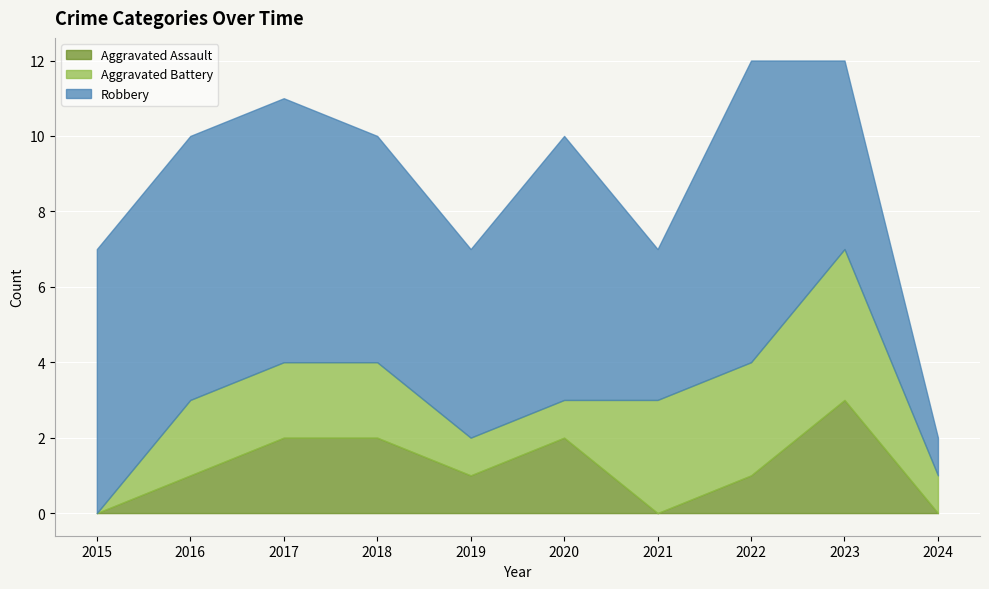

How many data points in Aggravated Battery are less than 2?

4